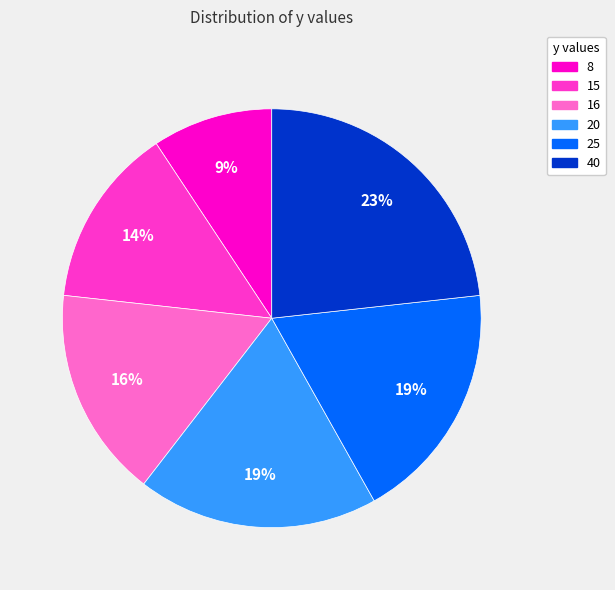

To the nearest percent, what is the average slice percentage?

17%